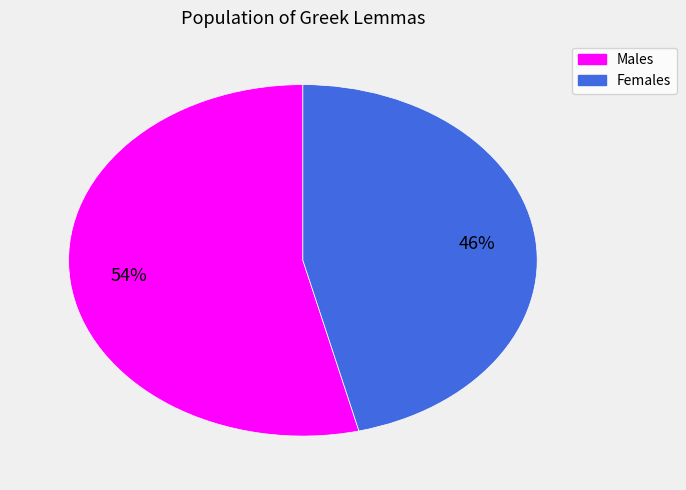

Does any single category account for the majority?

Yes